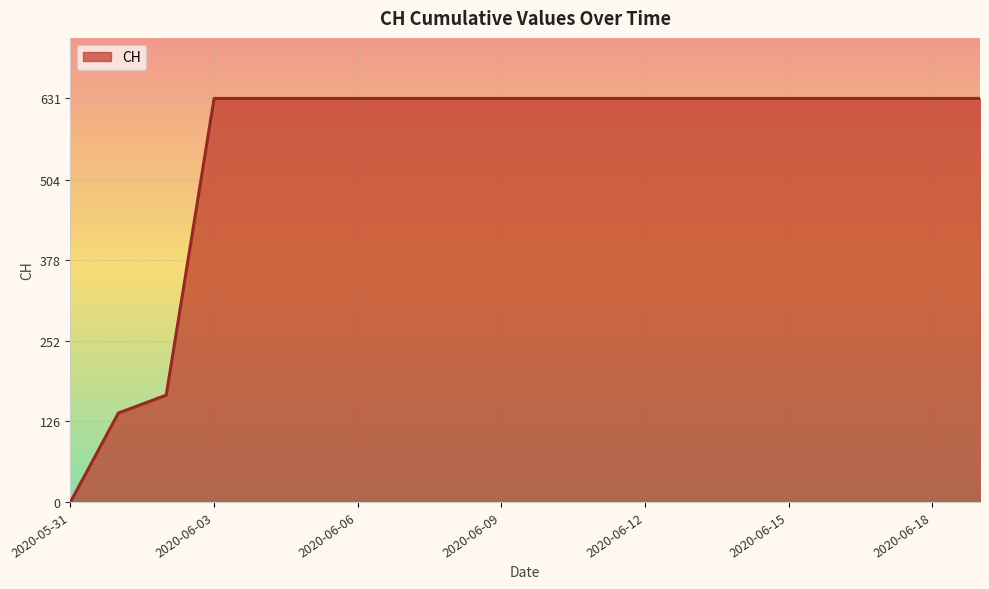

What is the difference between the maximum and minimum values?

631